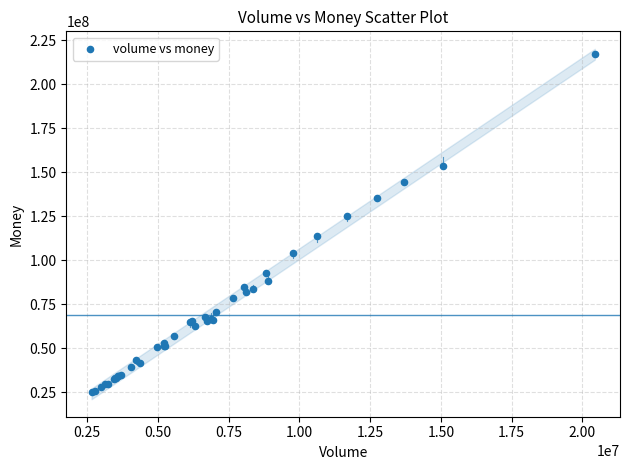

What Y value in the scatter plot is closest to 121172791?

125394785